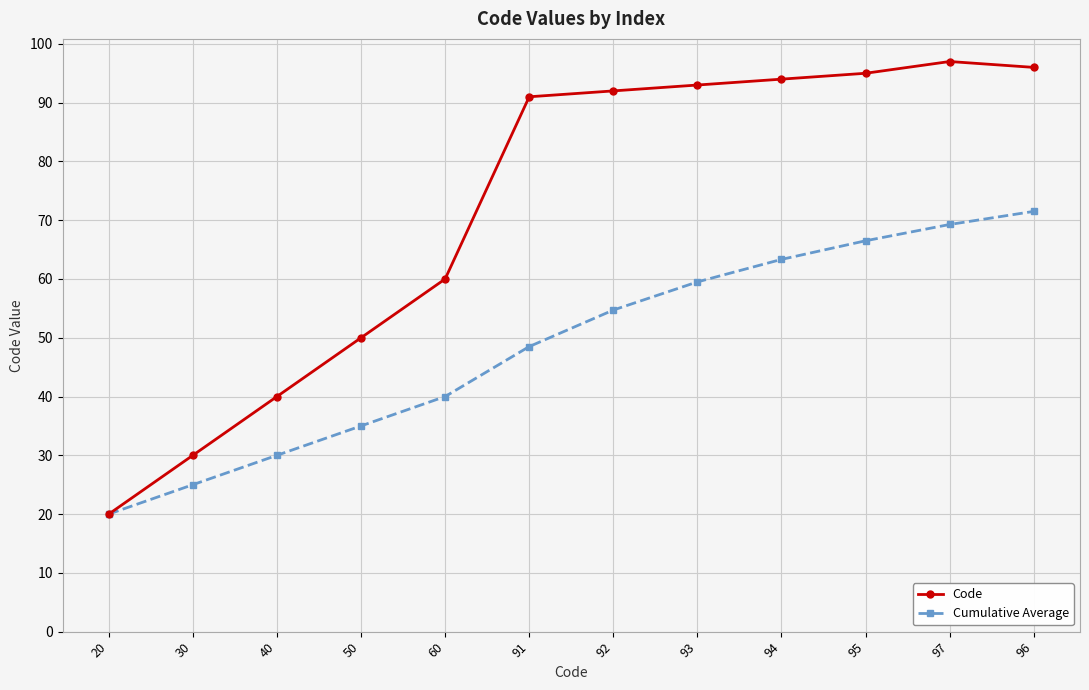

The Code series shows 60.0 at 40. True or false?

False